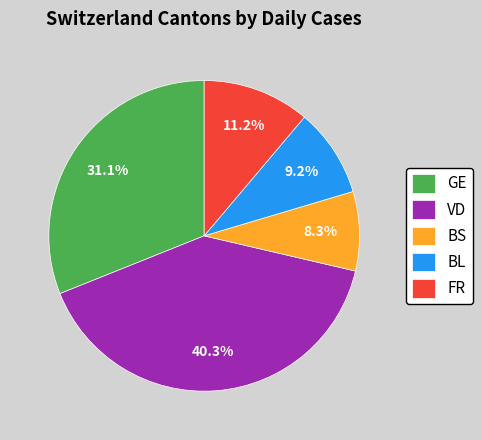

What percentage is the BL slice, to the nearest percent?

9%